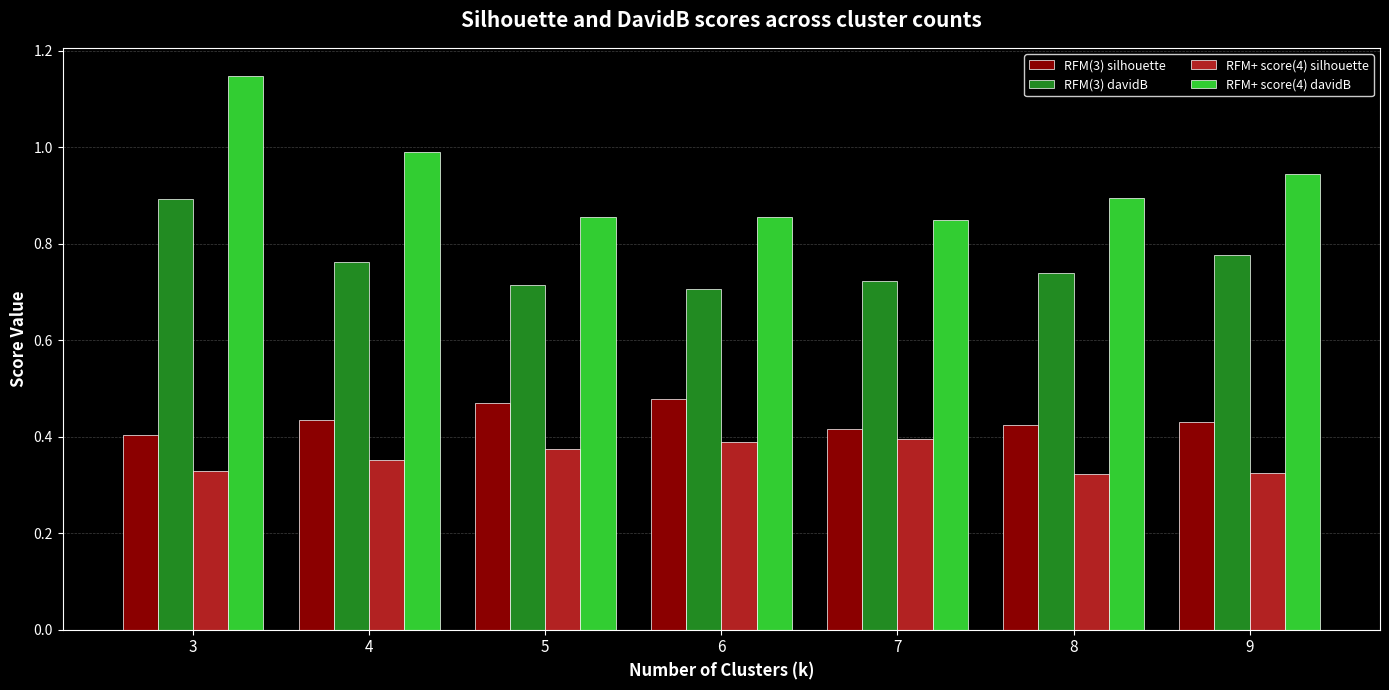

The value of RFM(3) davidB at 7 is 0.5. True or false?

False